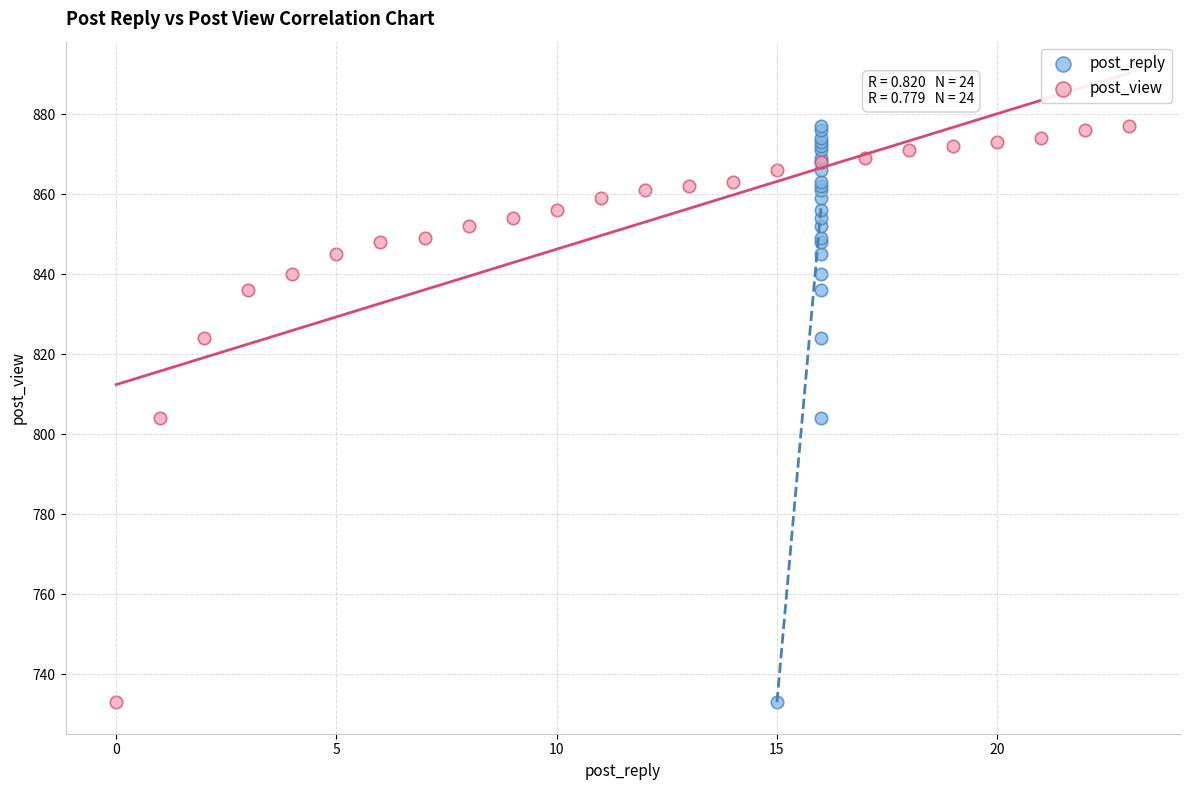

What are all the series names shown in the legend?

post_reply, post_view